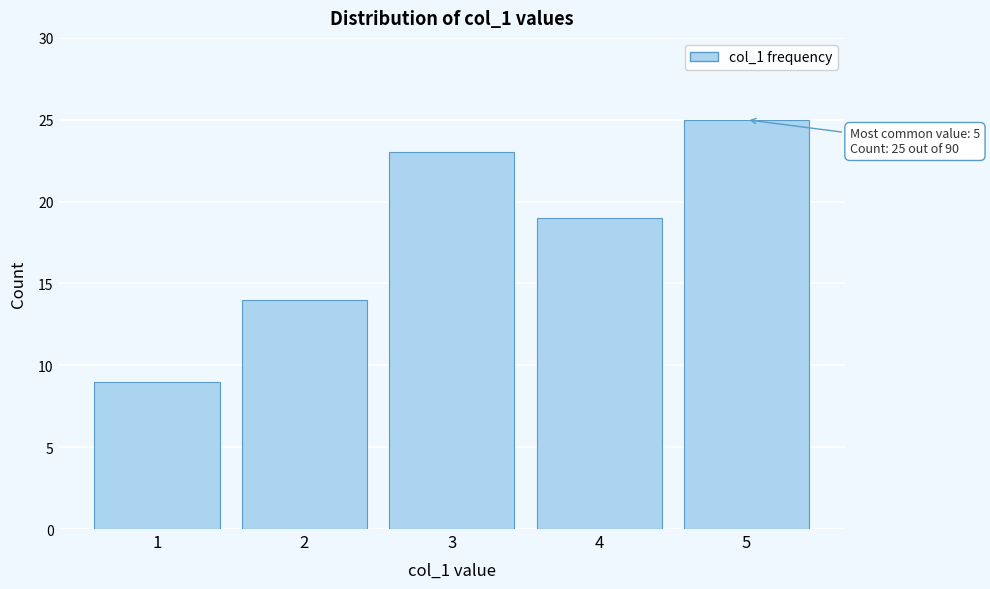

Reading left to right, list all the values displayed in this chart.

1=9	2=14	3=23	4=19	5=25